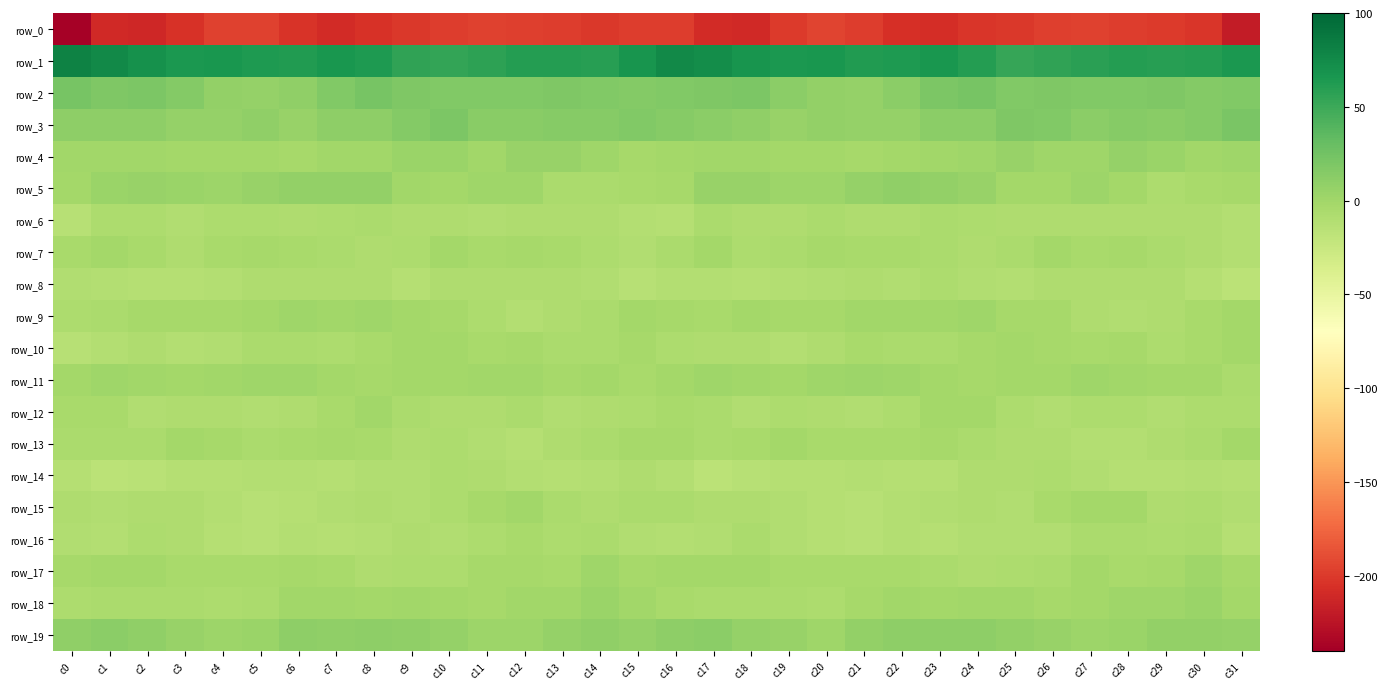

Reading left to right, what are all the values shown in this chart?

row_0: c0=-238.2	c1=-209.5	c2=-211.4	c3=-204.5	c4=-195.2	c5=-196.1	c6=-203.0	c7=-208.2	c8=-204.3	c9=-201.3	c10=-198.2	c11=-195.4	c12=-196.8	c13=-198.7	c14=-201.3	c15=-197.8	c16=-197.6	c17=-208.7	c18=-210.7	c19=-200.0	c20=-194.4	c21=-198.3	c22=-205.7	c23=-207.3	c24=-202.5	c25=-200.6	c26=-196.8	c27=-195.2	c28=-197.8	c29=-199.3	c30=-202.4	c31=-219.6
row_1: c0=80.5	c1=74.8	c2=70.0	c3=65.4	c4=66.1	c5=63.8	c6=62.3	c7=65.9	c8=64.0	c9=54.9	c10=53.8	c11=56.4	c12=60.6	c13=60.3	c14=59.2	c15=67.2	c16=75.8	c17=73.4	c18=68.0	c19=64.9	c20=66.1	c21=62.5	c22=63.7	c23=66.4	c24=60.4	c25=53.4	c26=54.9	c27=58.1	c28=61.3	c29=59.4	c30=60.3	c31=65.4
row_2: c0=21.8	c1=17.9	c2=19.3	c3=15.2	c4=8.3	c5=6.0	c6=9.1	c7=17.0	c8=22.8	c9=17.9	c10=17.6	c11=16.7	c12=16.5	c13=18.6	c14=17.4	c15=15.8	c16=17.4	c17=18.1	c18=19.2	c19=12.0	c20=7.1	c21=6.2	c22=12.3	c23=19.6	c24=21.7	c25=17.0	c26=17.8	c27=16.4	c28=17.3	c29=18.6	c30=16.3	c31=17.2
row_3: c0=11.0	c1=11.0	c2=10.6	c3=6.4	c4=6.5	c5=8.4	c6=5.2	c7=10.7	c8=10.8	c9=15.2	c10=19.2	c11=12.5	c12=13.0	c13=14.4	c14=14.1	c15=16.8	c16=14.5	c17=11.2	c18=9.3	c19=5.6	c20=7.9	c21=7.0	c22=6.4	c23=11.9	c24=11.4	c25=17.9	c26=17.3	c27=11.7	c28=14.3	c29=13.6	c30=15.8	c31=20.3
row_4: c0=-0.5	c1=-0.8	c2=-0.2	c3=-1.1	c4=-1.8	c5=-1.4	c6=-3.5	c7=0.0	c8=0.1	c9=3.7	c10=3.4	c11=-0.8	c12=4.5	c13=4.9	c14=0.5	c15=-2.3	c16=-1.9	c17=-0.8	c18=0.1	c19=-1.8	c20=-1.4	c21=-2.3	c22=-2.0	c23=0.1	c24=0.8	c25=5.1	c26=1.0	c27=0.9	c28=5.8	c29=3.1	c30=0.2	c31=0.5
row_5: c0=-1.1	c1=3.9	c2=5.0	c3=4.0	c4=1.8	c5=5.6	c6=8.3	c7=8.2	c8=7.8	c9=-0.0	c10=-2.0	c11=0.8	c12=1.1	c13=-5.7	c14=-5.9	c15=-4.7	c16=-2.4	c17=4.7	c18=5.3	c19=2.5	c20=2.9	c21=7.0	c22=8.8	c23=7.9	c24=5.5	c25=-1.8	c26=-1.0	c27=1.8	c28=-1.1	c29=-7.2	c30=-3.9	c31=-2.5
row_6: c0=-13.7	c1=-7.3	c2=-6.4	c3=-9.5	c4=-7.0	c5=-7.0	c6=-8.1	c7=-7.1	c8=-6.2	c9=-8.0	c10=-8.1	c11=-8.9	c12=-8.2	c13=-8.4	c14=-8.0	c15=-10.7	c16=-12.4	c17=-5.3	c18=-8.7	c19=-8.8	c20=-6.2	c21=-7.7	c22=-8.2	c23=-6.1	c24=-6.6	c25=-8.5	c26=-8.3	c27=-8.4	c28=-8.3	c29=-8.3	c30=-7.8	c31=-10.6
row_7: c0=-4.8	c1=-2.1	c2=-4.4	c3=-7.6	c4=-3.7	c5=-3.4	c6=-3.8	c7=-5.2	c8=-7.8	c9=-7.2	c10=-2.0	c11=-3.9	c12=-3.0	c13=-4.2	c14=-6.7	c15=-9.8	c16=-6.0	c17=-1.7	c18=-6.9	c19=-6.2	c20=-2.9	c21=-3.7	c22=-4.5	c23=-5.9	c24=-8.1	c25=-5.5	c26=-1.9	c27=-3.9	c28=-2.9	c29=-5.2	c30=-7.9	c31=-10.2
row_8: c0=-9.2	c1=-10.3	c2=-11.7	c3=-11.8	c4=-10.5	c5=-8.0	c6=-8.7	c7=-8.0	c8=-8.3	c9=-11.8	c10=-8.2	c11=-8.9	c12=-8.0	c13=-8.6	c14=-10.0	c15=-14.2	c16=-11.2	c17=-10.6	c18=-11.9	c19=-11.4	c20=-9.5	c21=-7.9	c22=-9.2	c23=-7.3	c24=-9.7	c25=-11.2	c26=-8.0	c27=-8.2	c28=-8.4	c29=-8.7	c30=-12.2	c31=-15.6
row_9: c0=-6.5	c1=-5.1	c2=-2.7	c3=-2.3	c4=-2.5	c5=-1.2	c6=0.7	c7=-0.4	c8=1.4	c9=-2.0	c10=-3.0	c11=-6.9	c12=-10.6	c13=-8.3	c14=-6.1	c15=-2.1	c16=-2.3	c17=-3.8	c18=-2.0	c19=-2.5	c20=-2.5	c21=-0.0	c22=-0.0	c23=0.3	c24=0.9	c25=-3.1	c26=-3.4	c27=-8.9	c28=-10.1	c29=-7.8	c30=-4.3	c31=-1.4
row_10: c0=-13.2	c1=-10.3	c2=-8.1	c3=-10.6	c4=-9.7	c5=-5.2	c6=-5.3	c7=-6.4	c8=-4.4	c9=-1.5	c10=-1.6	c11=-4.4	c12=-3.0	c13=-5.1	c14=-6.1	c15=-3.5	c16=-7.6	c17=-8.4	c18=-8.8	c19=-11.0	c20=-8.1	c21=-4.5	c22=-6.0	c23=-6.0	c24=-3.0	c25=-1.2	c26=-2.4	c27=-4.1	c28=-2.9	c29=-6.5	c30=-4.6	c31=-1.7
row_11: c0=-1.7	c1=1.0	c2=0.0	c3=-1.0	c4=-0.4	c5=1.4	c6=1.6	c7=-1.0	c8=-2.5	c9=-2.0	c10=-1.4	c11=0.1	c12=0.1	c13=-2.3	c14=-1.2	c15=-4.7	c16=-1.5	c17=1.2	c18=-0.2	c19=-1.2	c20=0.5	c21=1.8	c22=0.5	c23=-1.8	c24=-2.6	c25=-1.7	c26=-1.0	c27=0.7	c28=-0.9	c29=-2.1	c30=-2.1	c31=-5.9
row_12: c0=-4.1	c1=-4.4	c2=-9.5	c3=-7.7	c4=-8.3	c5=-9.5	c6=-8.1	c7=-4.4	c8=-0.6	c9=-6.0	c10=-8.4	c11=-8.7	c12=-5.7	c13=-9.4	c14=-8.3	c15=-7.0	c16=-4.6	c17=-5.8	c18=-9.8	c19=-7.2	c20=-8.9	c21=-9.2	c22=-7.3	c23=-2.0	c24=-2.2	c25=-7.2	c26=-9.3	c27=-7.2	c28=-6.3	c29=-10.2	c30=-7.3	c31=-7.5
row_13: c0=-6.0	c1=-5.0	c2=-6.1	c3=-1.6	c4=-3.3	c5=-5.2	c6=-4.1	c7=-3.1	c8=-4.2	c9=-7.9	c10=-7.5	c11=-9.7	c12=-11.6	c13=-8.9	c14=-5.7	c15=-3.0	c16=-2.7	c17=-5.2	c18=-4.6	c19=-1.4	c20=-4.5	c21=-4.8	c22=-3.6	c23=-3.2	c24=-5.1	c25=-8.5	c26=-7.6	c27=-10.8	c28=-10.7	c29=-8.0	c30=-5.1	c31=-2.1
row_14: c0=-11.7	c1=-15.9	c2=-15.4	c3=-12.5	c4=-12.4	c5=-11.2	c6=-10.9	c7=-12.7	c8=-9.4	c9=-8.9	c10=-7.5	c11=-8.6	c12=-11.1	c13=-12.3	c14=-10.9	c15=-8.8	c16=-10.3	c17=-16.1	c18=-13.6	c19=-12.6	c20=-12.1	c21=-10.7	c22=-12.0	c23=-11.6	c24=-8.8	c25=-8.8	c26=-7.4	c27=-9.2	c28=-12.2	c29=-12.0	c30=-11.0	c31=-11.8
row_15: c0=-8.4	c1=-9.1	c2=-8.8	c3=-8.4	c4=-11.0	c5=-13.9	c6=-11.8	c7=-10.1	c8=-8.2	c9=-9.5	c10=-6.5	c11=-2.4	c12=-0.7	c13=-6.1	c14=-7.7	c15=-6.1	c16=-5.8	c17=-8.8	c18=-8.3	c19=-9.2	c20=-12.4	c21=-13.5	c22=-11.4	c23=-9.2	c24=-8.3	c25=-9.3	c26=-4.6	c27=-1.1	c28=-2.0	c29=-8.0	c30=-7.0	c31=-10.2
row_16: c0=-9.8	c1=-10.7	c2=-7.4	c3=-8.1	c4=-11.7	c5=-13.4	c6=-11.4	c7=-11.9	c8=-11.0	c9=-8.7	c10=-9.6	c11=-6.8	c12=-4.3	c13=-6.3	c14=-5.5	c15=-9.3	c16=-11.4	c17=-10.0	c18=-6.2	c19=-9.9	c20=-12.3	c21=-13.2	c22=-11.0	c23=-12.4	c24=-9.5	c25=-9.0	c26=-8.9	c27=-5.1	c28=-5.0	c29=-6.5	c30=-5.8	c31=-11.8
row_17: c0=-2.9	c1=-1.6	c2=-2.1	c3=-3.6	c4=-4.6	c5=-4.2	c6=-3.6	c7=-4.5	c8=-8.0	c9=-7.2	c10=-6.8	c11=-3.1	c12=-2.6	c13=-4.5	c14=0.8	c15=-2.3	c16=-1.6	c17=-1.8	c18=-2.2	c19=-4.4	c20=-4.5	c21=-3.9	c22=-3.9	c23=-5.5	c24=-8.0	c25=-7.0	c26=-5.8	c27=-1.8	c28=-4.0	c29=-3.0	c30=1.0	c31=-3.0
row_18: c0=-6.3	c1=-5.9	c2=-5.2	c3=-5.2	c4=-6.9	c5=-5.4	c6=-0.5	c7=-0.6	c8=-1.5	c9=-0.4	c10=-1.6	c11=-3.0	c12=0.2	c13=0.2	c14=3.5	c15=-0.7	c16=-4.5	c17=-5.3	c18=-5.4	c19=-5.8	c20=-7.0	c21=-3.5	c22=0.1	c23=-1.4	c24=-0.9	c25=-0.6	c26=-2.7	c27=-2.0	c28=0.8	c29=0.9	c30=3.5	c31=-1.4
row_19: c0=9.2	c1=12.2	c2=8.7	c3=5.7	c4=2.0	c5=4.2	c6=10.3	c7=9.6	c8=10.4	c9=8.9	c10=5.9	c11=2.3	c12=2.0	c13=6.5	c14=8.4	c15=7.0	c16=10.2	c17=12.0	c18=6.8	c19=4.4	c20=1.7	c21=7.1	c22=9.9	c23=9.9	c24=10.0	c25=8.0	c26=4.6	c27=1.8	c28=3.2	c29=7.7	c30=7.7	c31=6.5